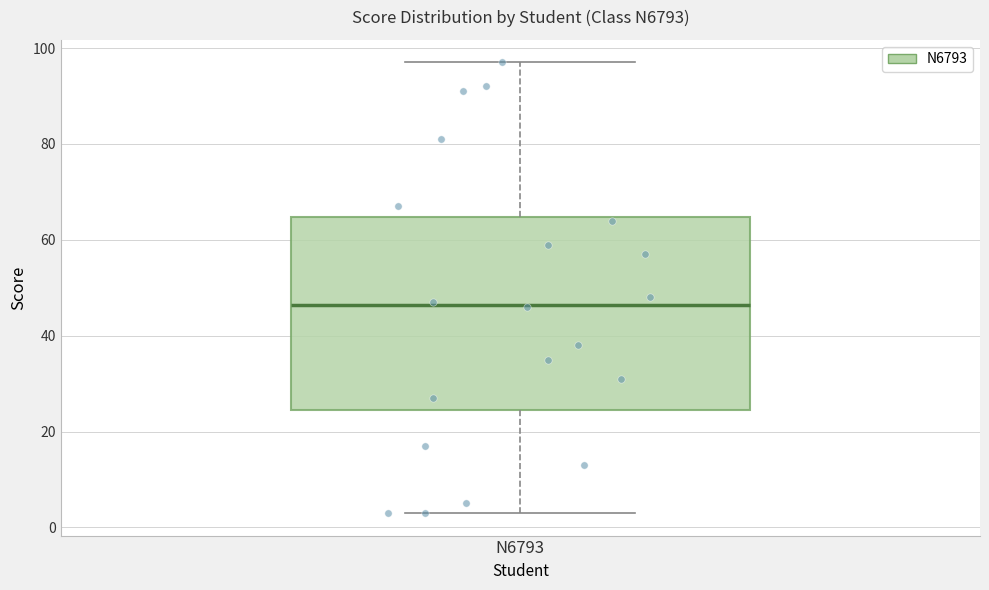

Read this box plot against the y-axis: the position of the median line, the range covered by the box, and the ends of both whiskers. The values are not printed on the chart, so give them approximately, as read against the axis.

median 46, box 24 to 64, whiskers 4 to 98